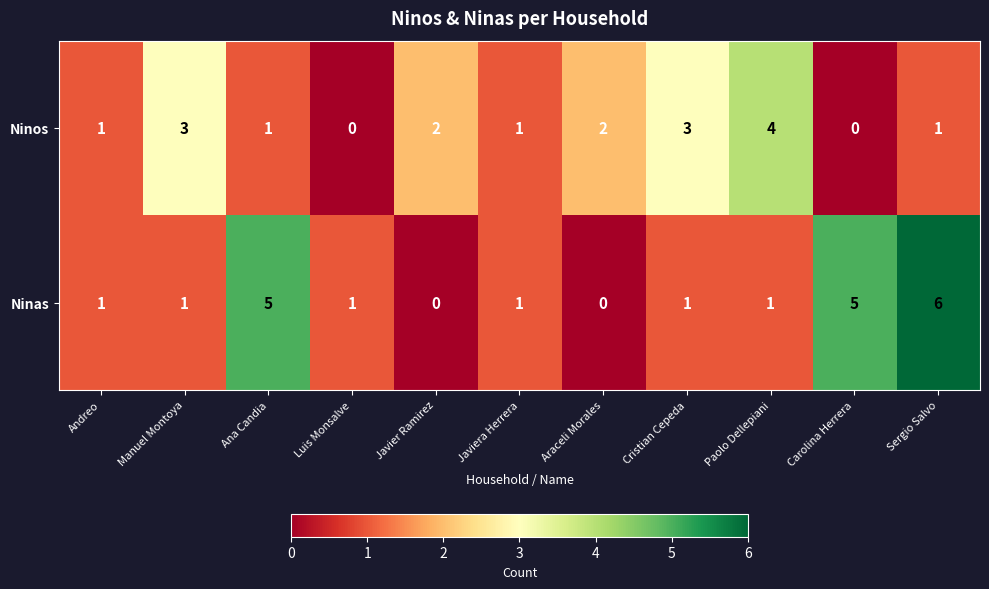

Which label corresponds to the largest value in the chart?

Sergio Salvo